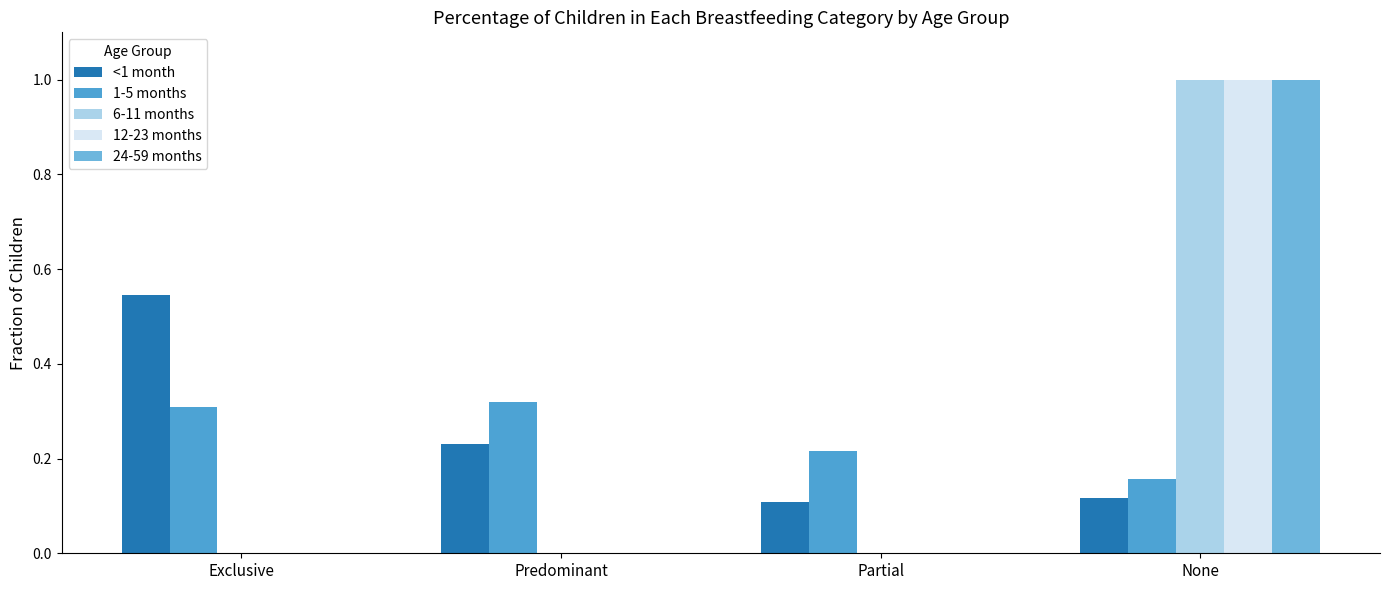

Is the value of 6-11 months at Partial greater than the value of 1-5 months at Predominant?

No